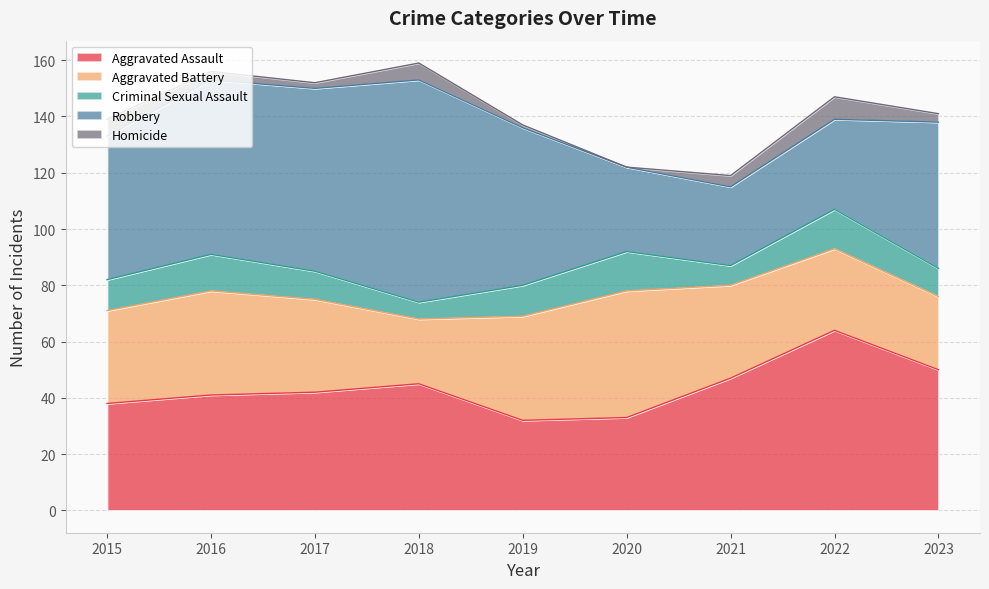

The value of Criminal Sexual Assault at 2020 is 9. True or false?

False